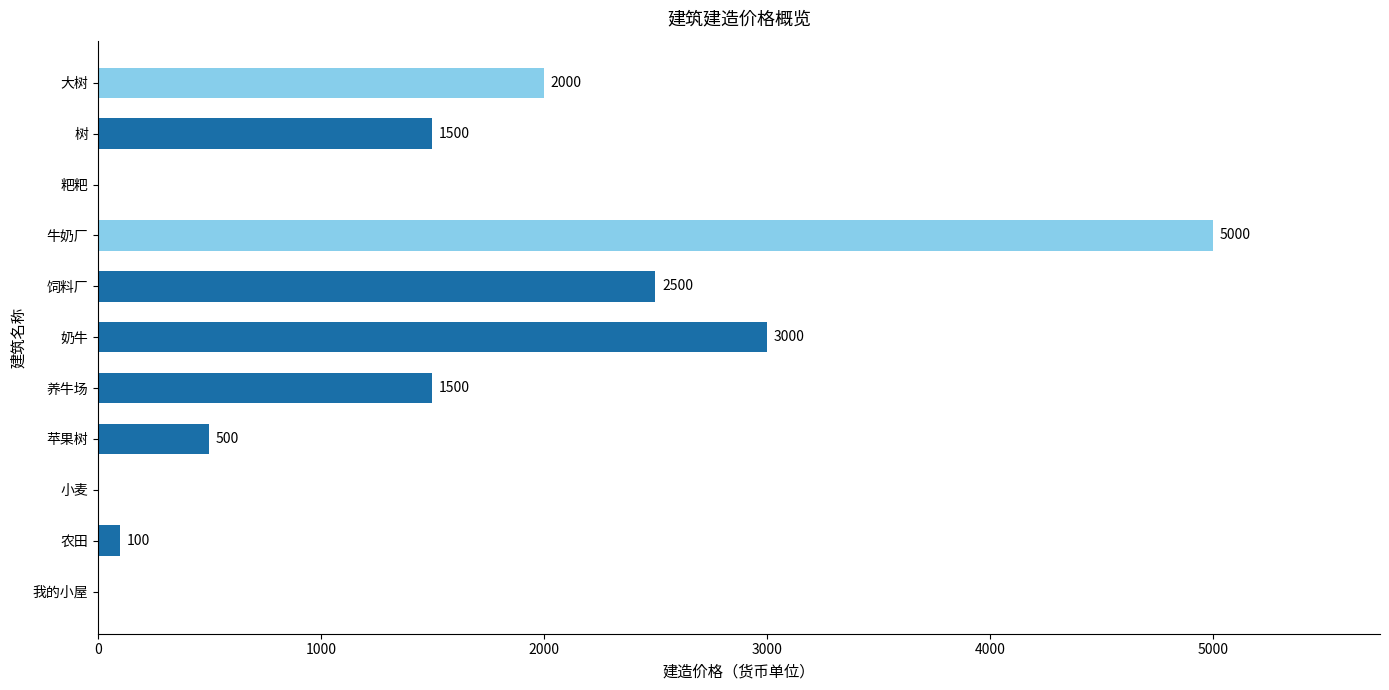

Is it true that the value at 苹果树 is 823?

False